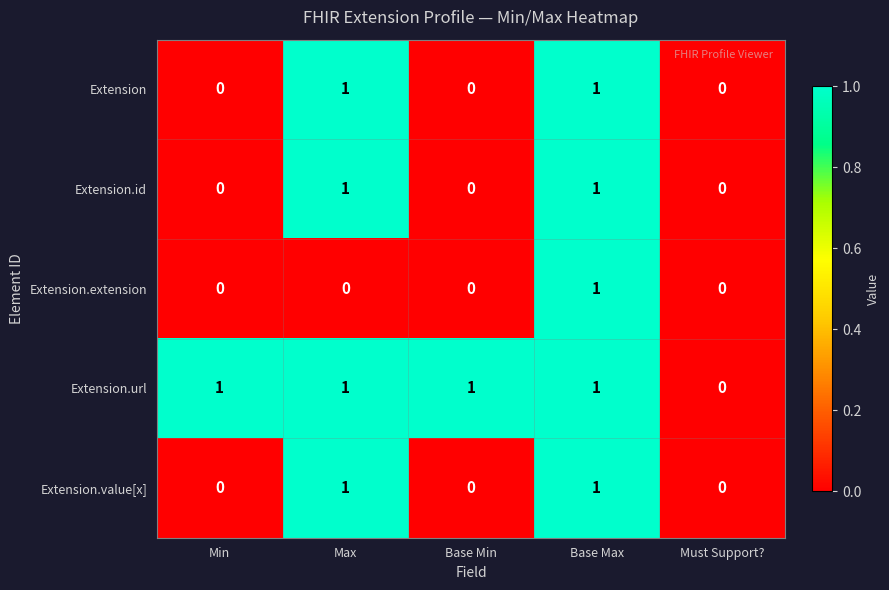

What is the sum of all Extension.url values?

4